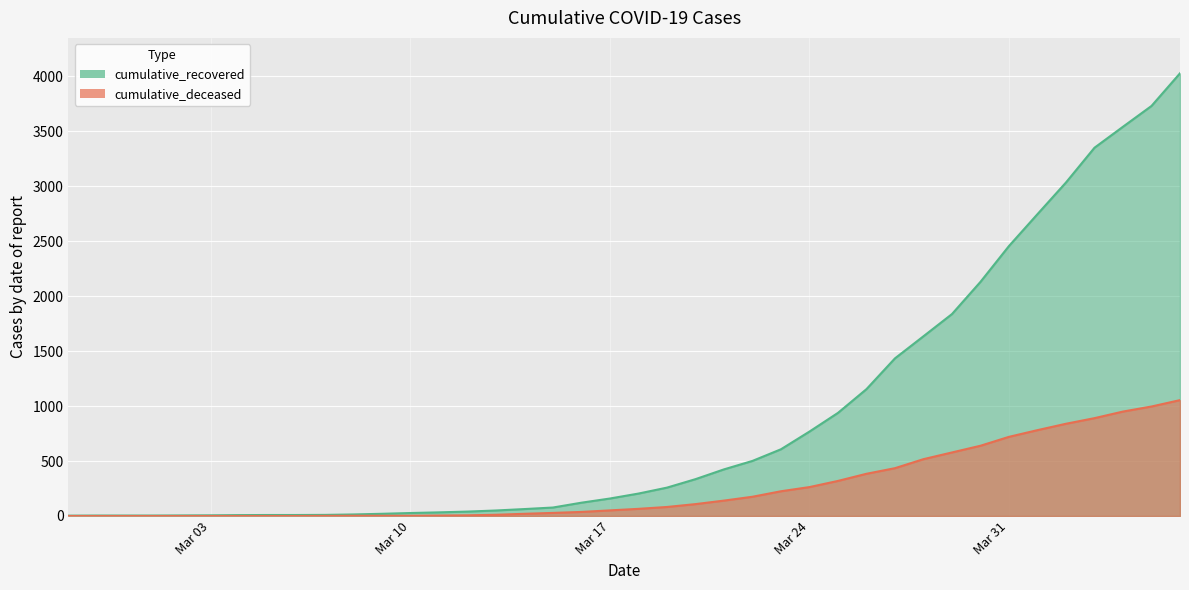

Between 2020-03-19 and 2020-03-20, which is larger?

2020-03-20